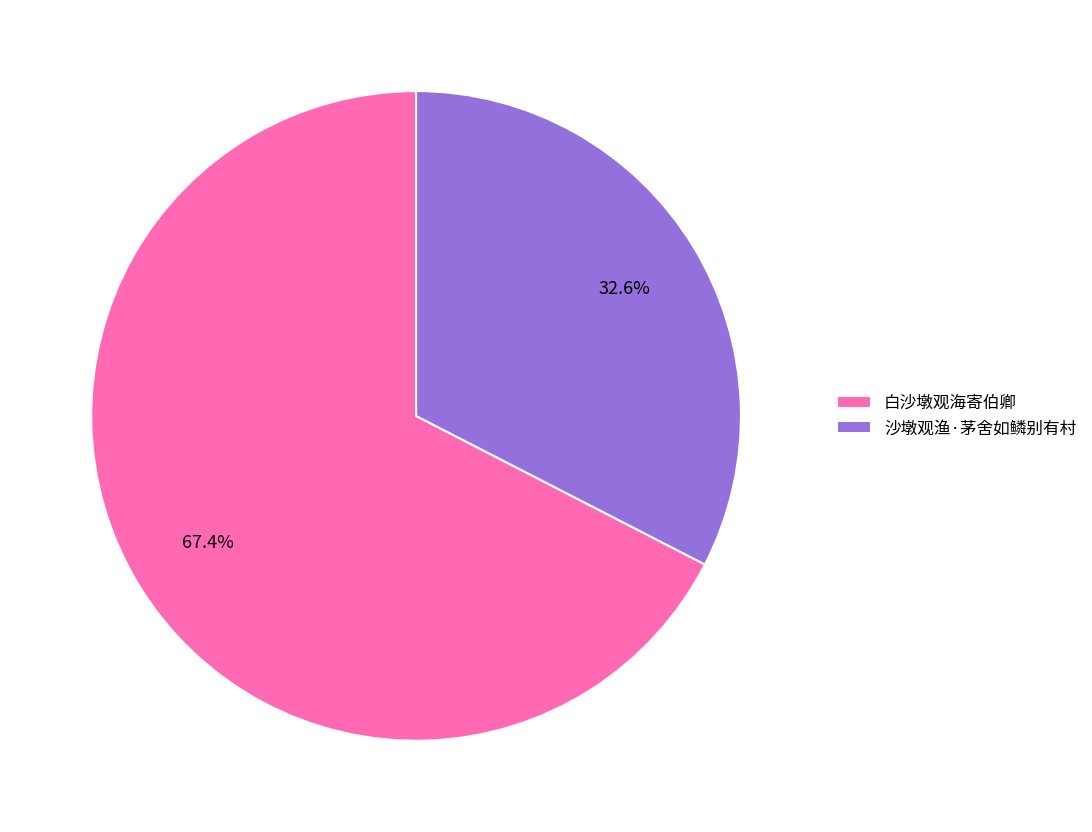

Count the number of slices in the pie.

2